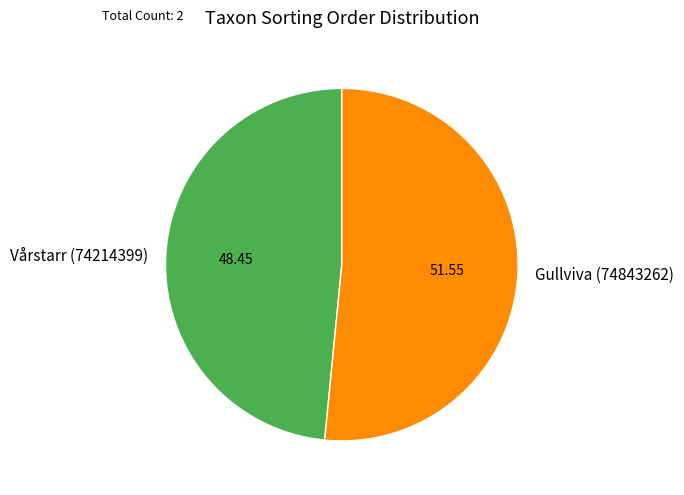

Between Vårstarr (74214399) and Gullviva (74843262), which is larger?

Gullviva (74843262)